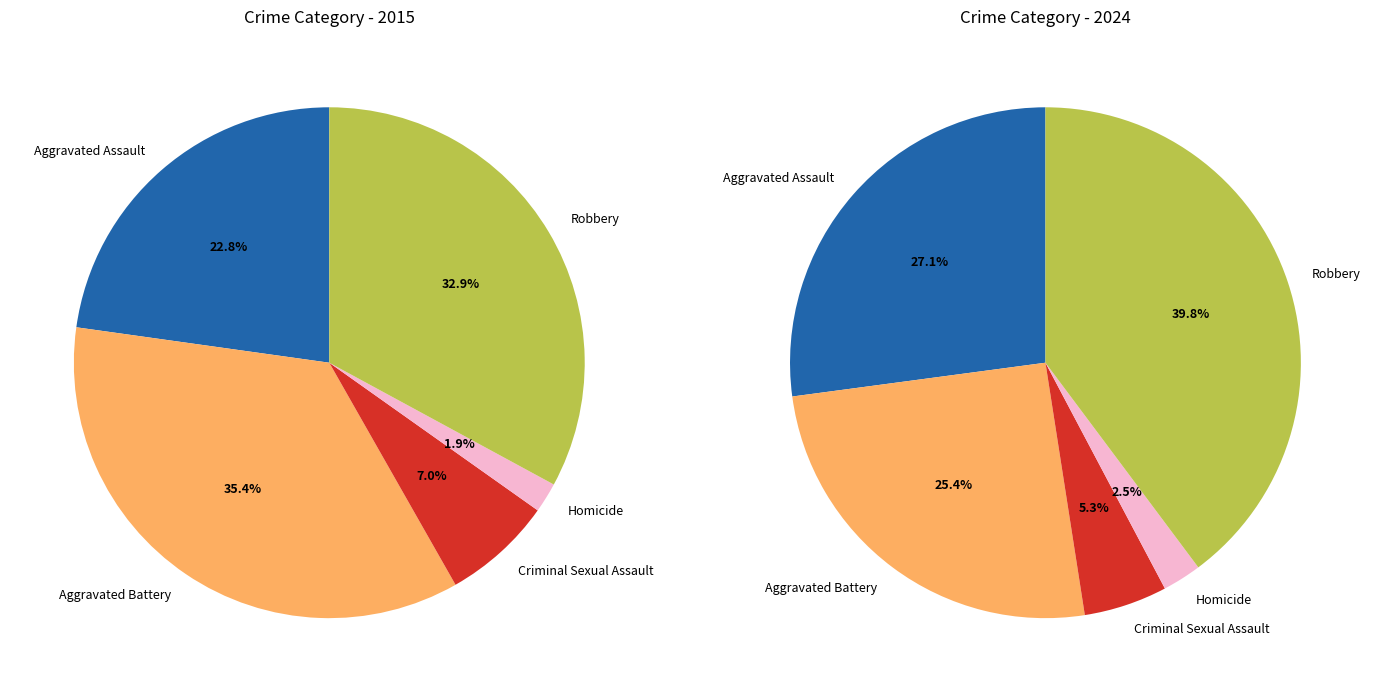

The 4 slice represents 33% of the pie. True or false?

True